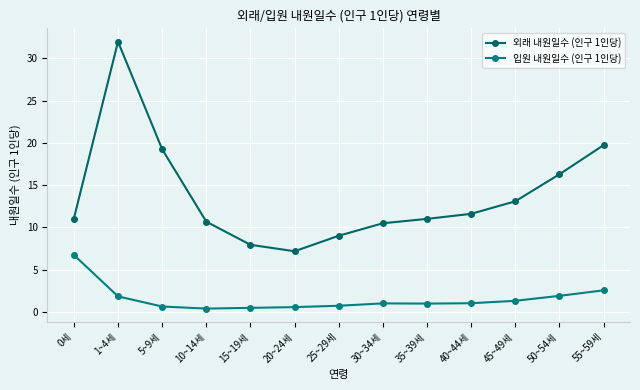

Between 25~29세 and 15~19세, which is larger?

25~29세